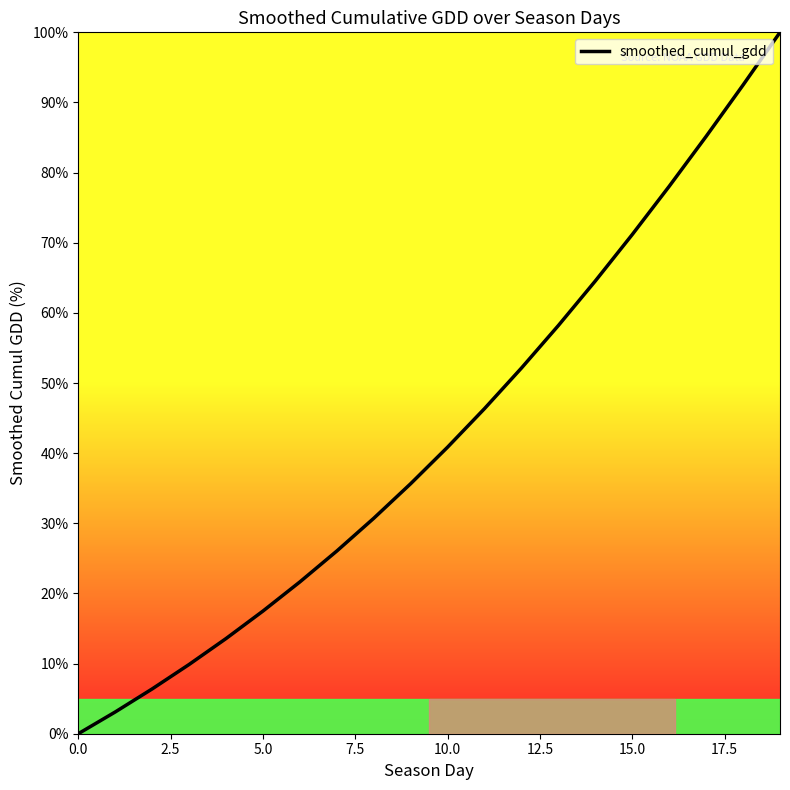

What is the average value?

42.7